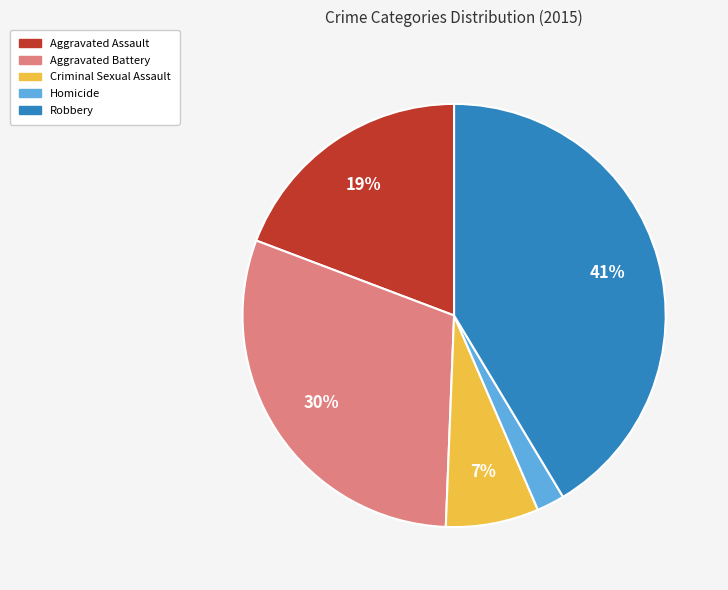

Is the sum of Criminal Sexual Assault and Robbery greater than half?

No